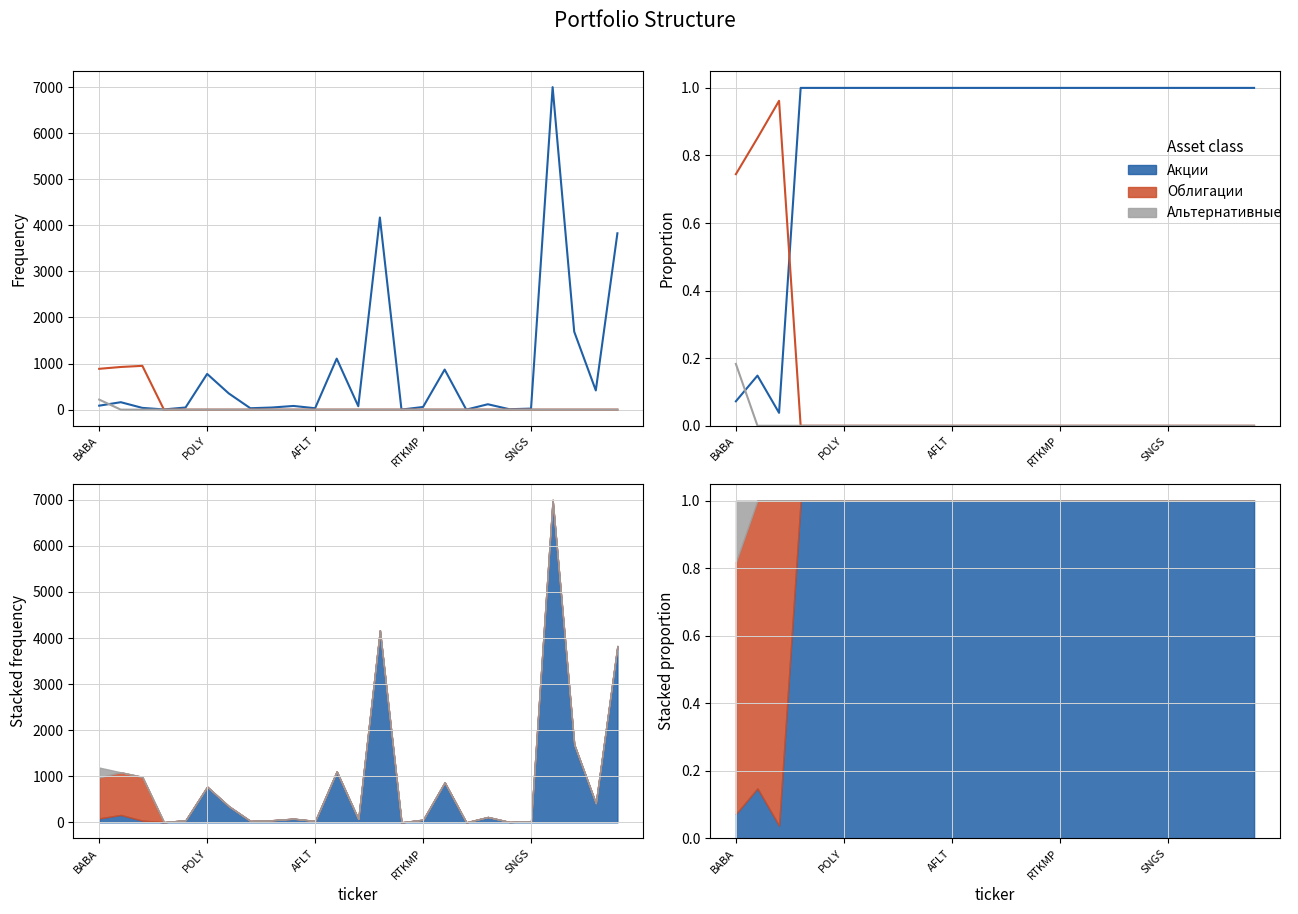

Between SNGS and 17, which series saw the biggest shift?

Акции